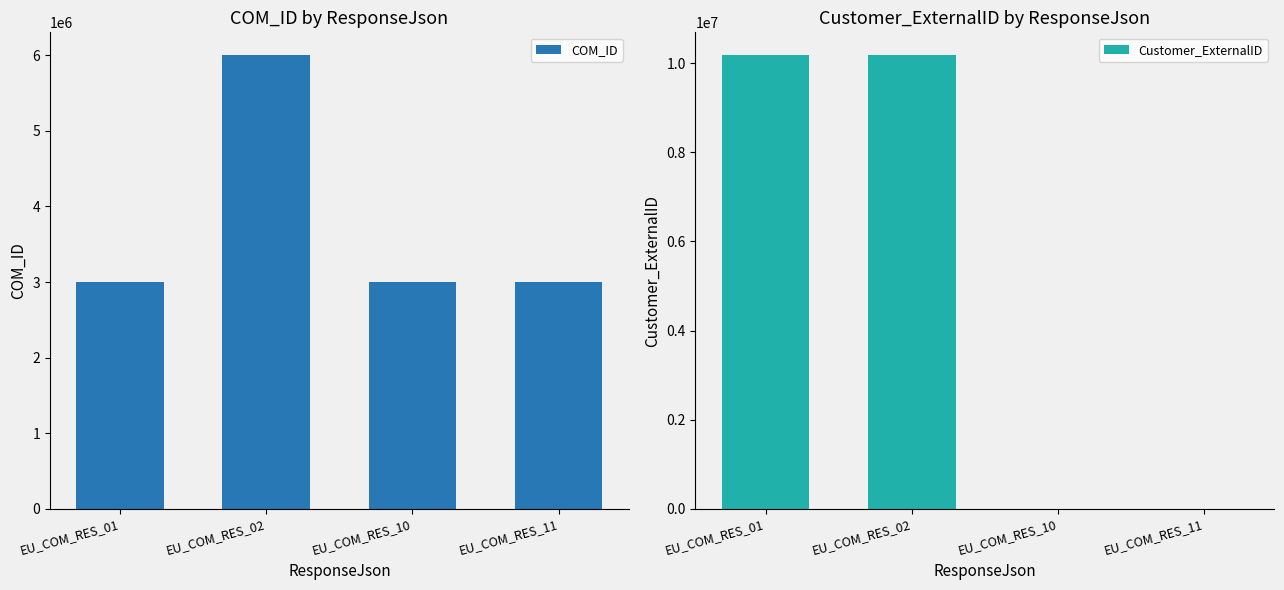

Rank the categories by Customer_ExternalID value from lowest to highest.

EU_COM_RES_10, EU_COM_RES_11, EU_COM_RES_01, EU_COM_RES_02